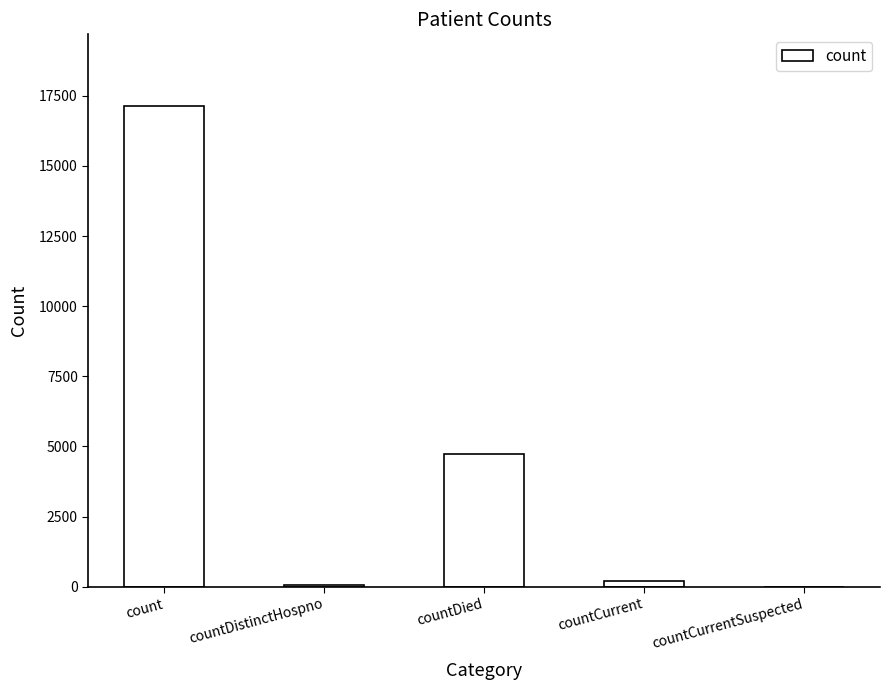

What is the maximum value shown in the chart?

17121